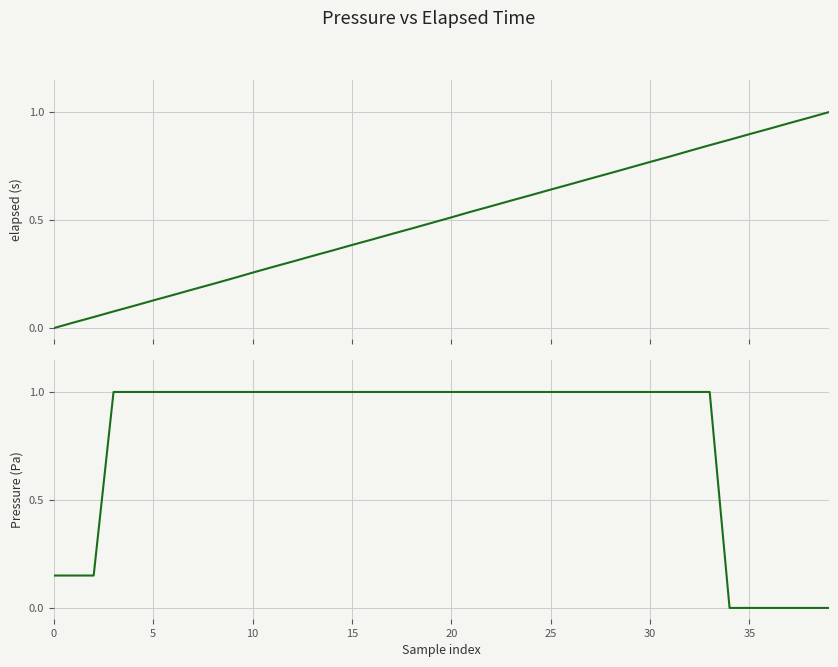

What are all the series names shown in the legend?

elapsed (s), Pressure (Pa)